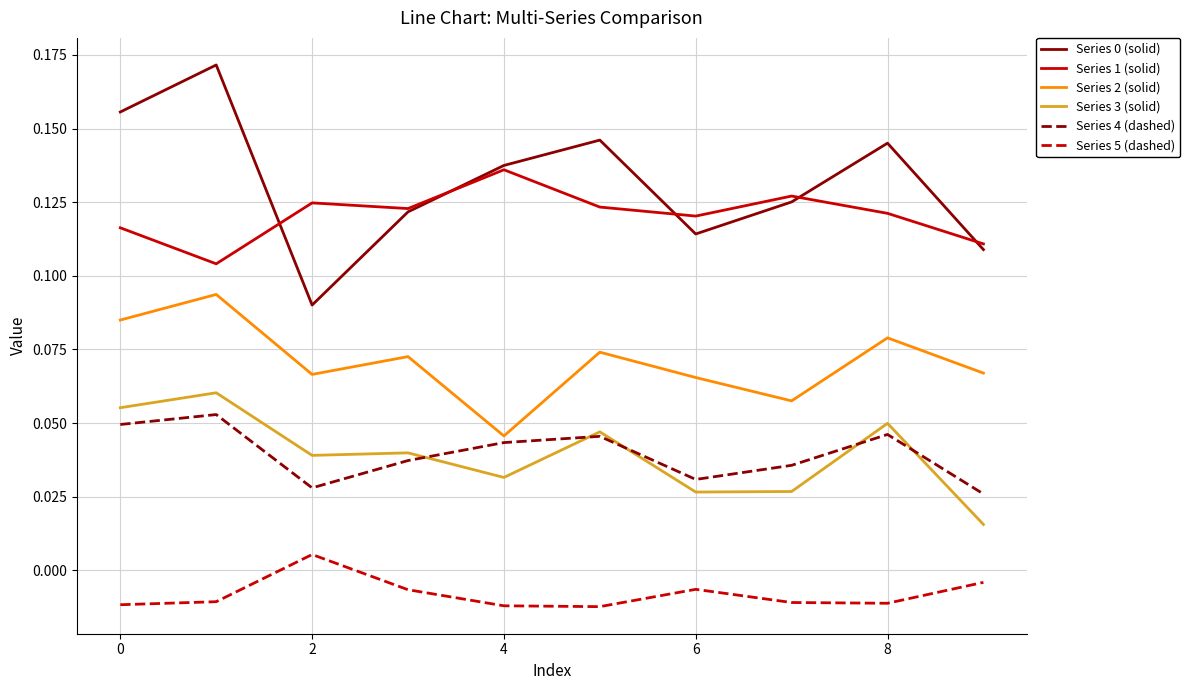

How many lines are shown in the chart?

6